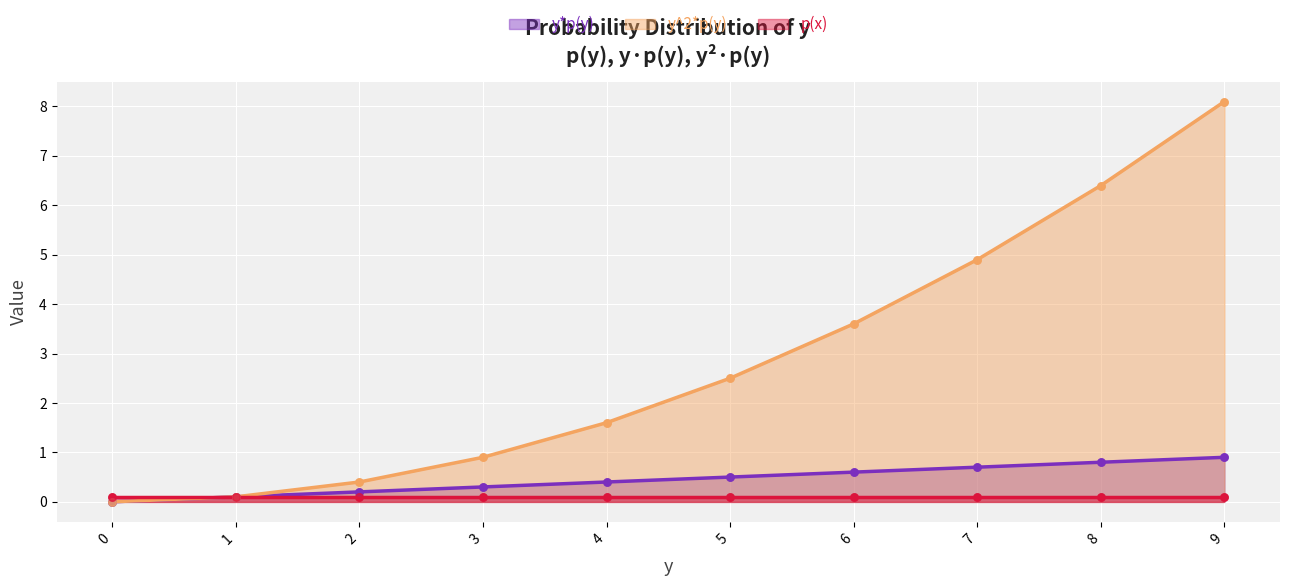

Which series has the largest total across all categories?

y^2*p(y)